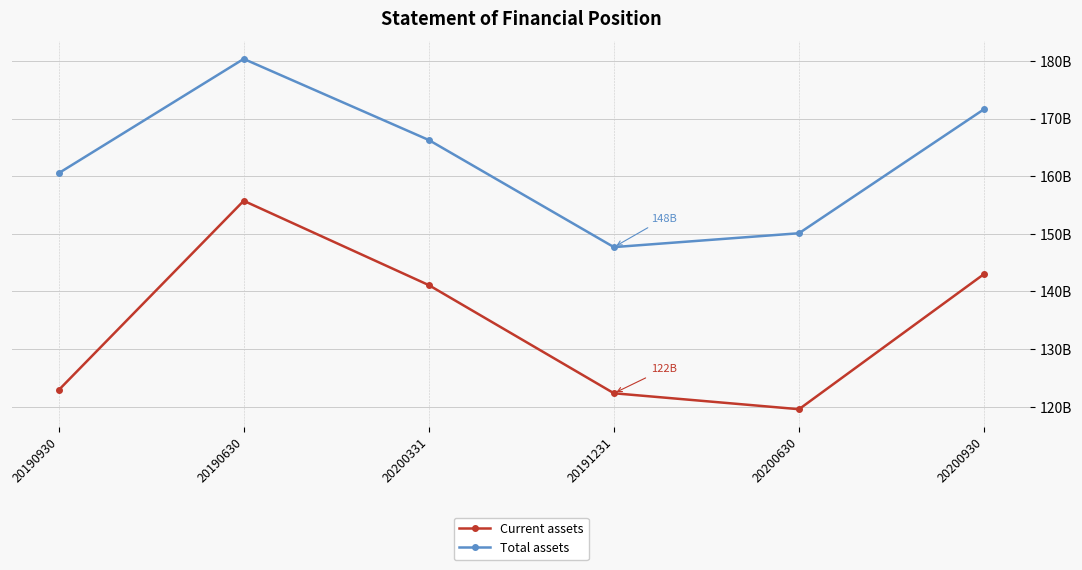

Which category has the lowest value across all series?

20200630